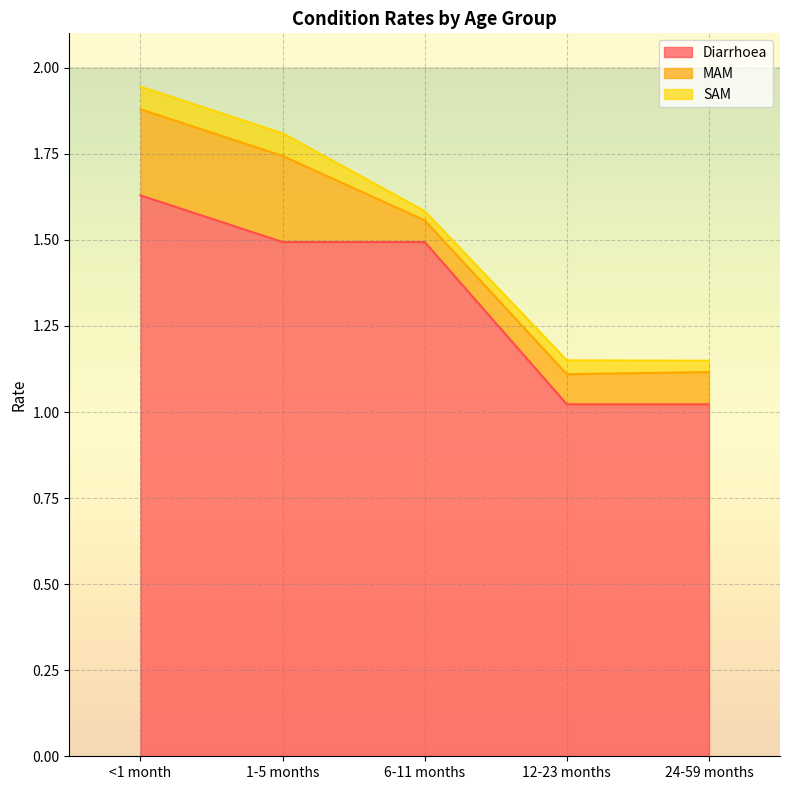

Does the chart display data point markers on the line(s)?

No